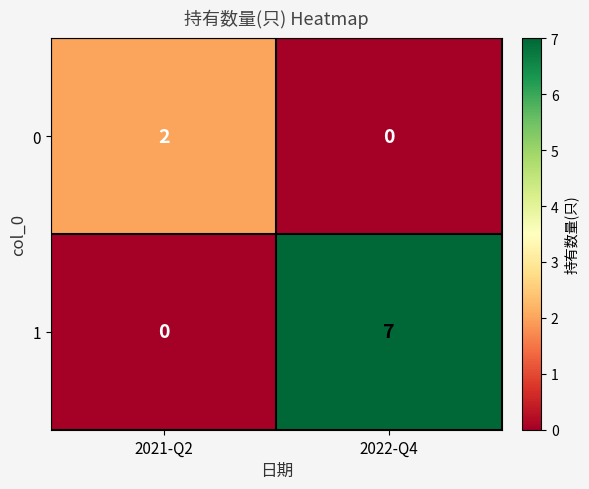

At which category is the sum across all series the highest?

2022-Q4